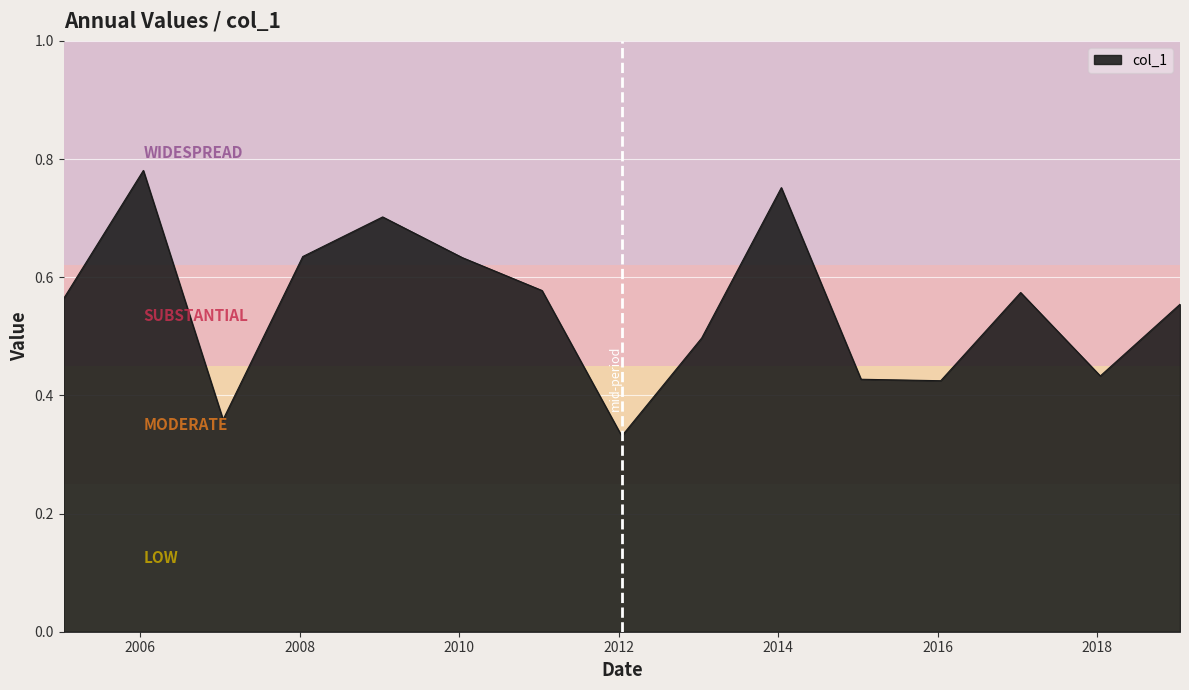

Is this an area chart (filled region under the line)?

Yes